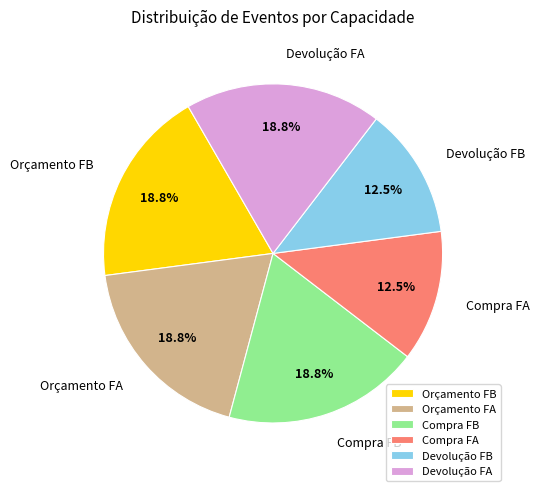

Between Devolução FB and Compra FB, which is larger?

Compra FB